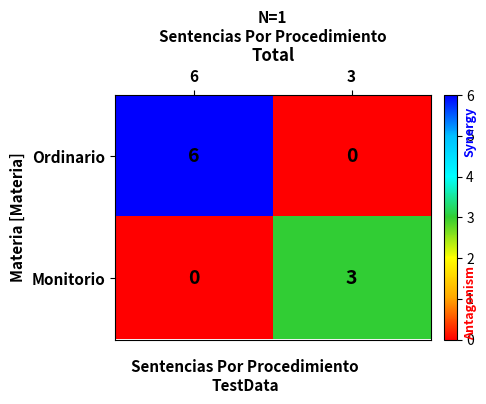

Is it true that Ordinario equals 0 at 3?

True